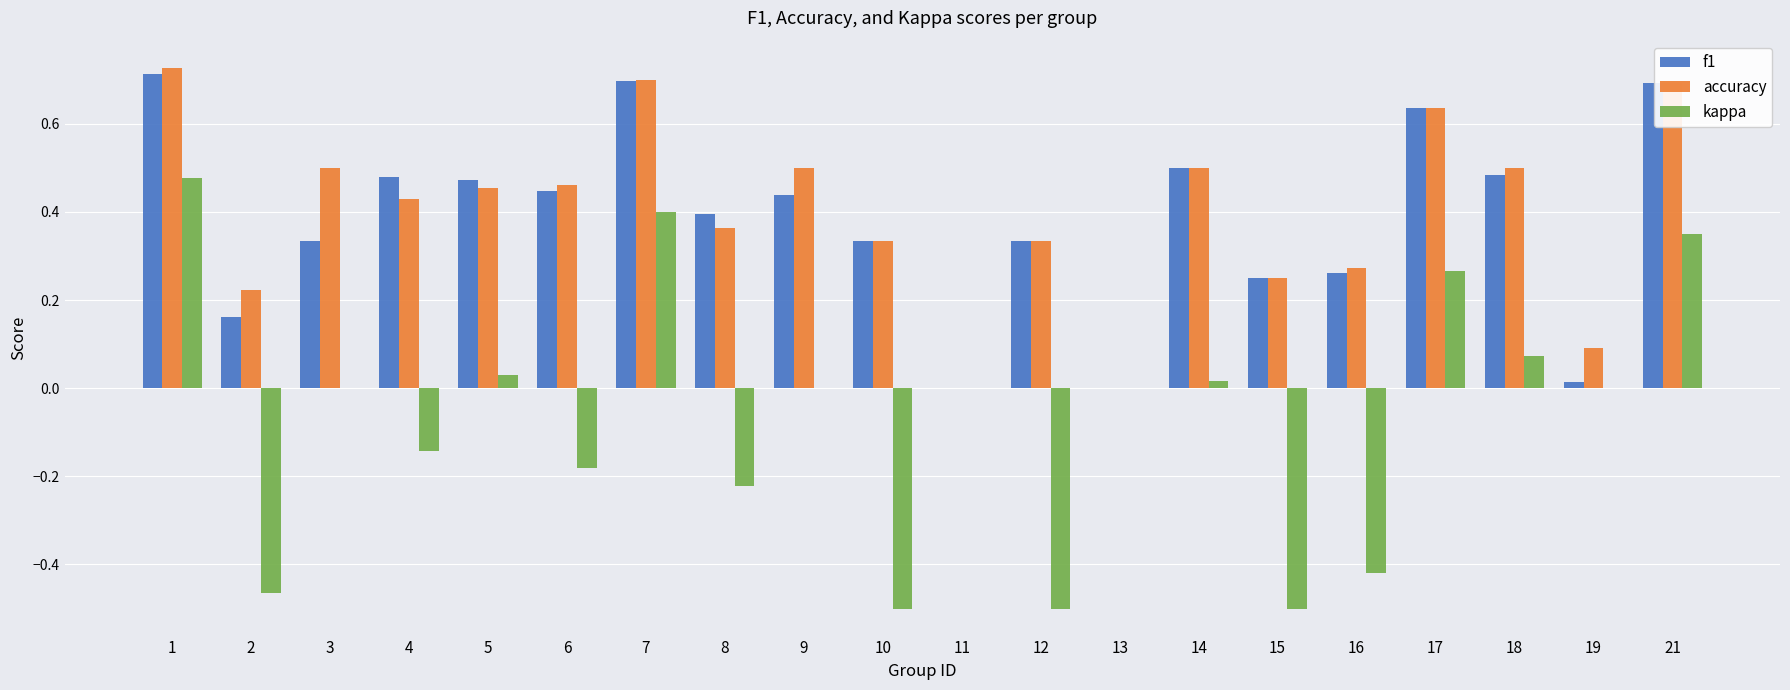

What are all the series names shown in the legend?

f1, accuracy, kappa